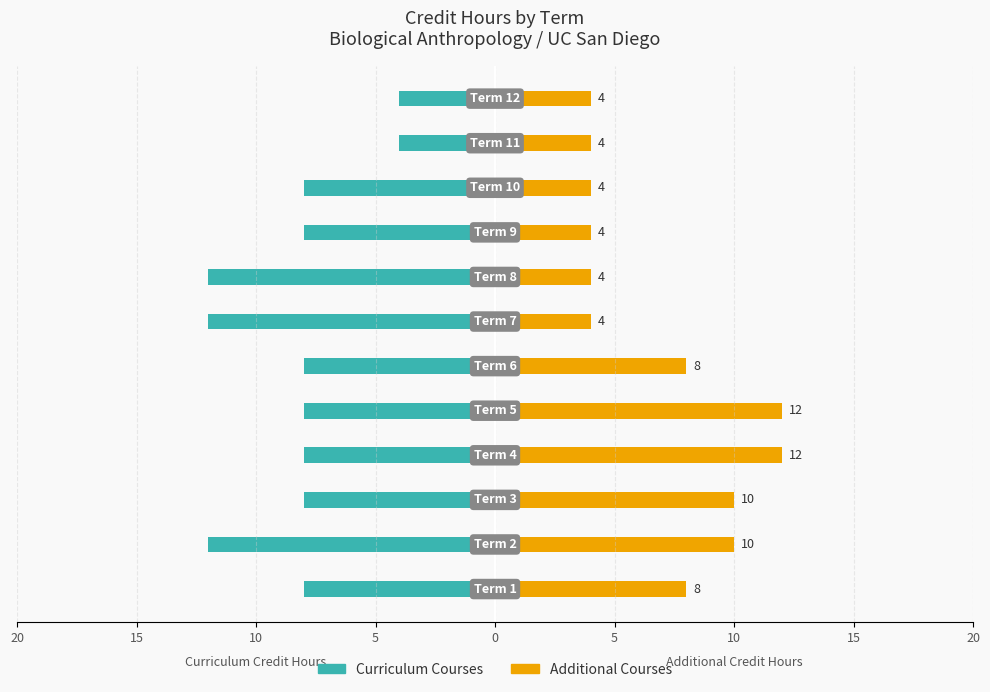

How many values in the Additional Courses series are below 8?

6